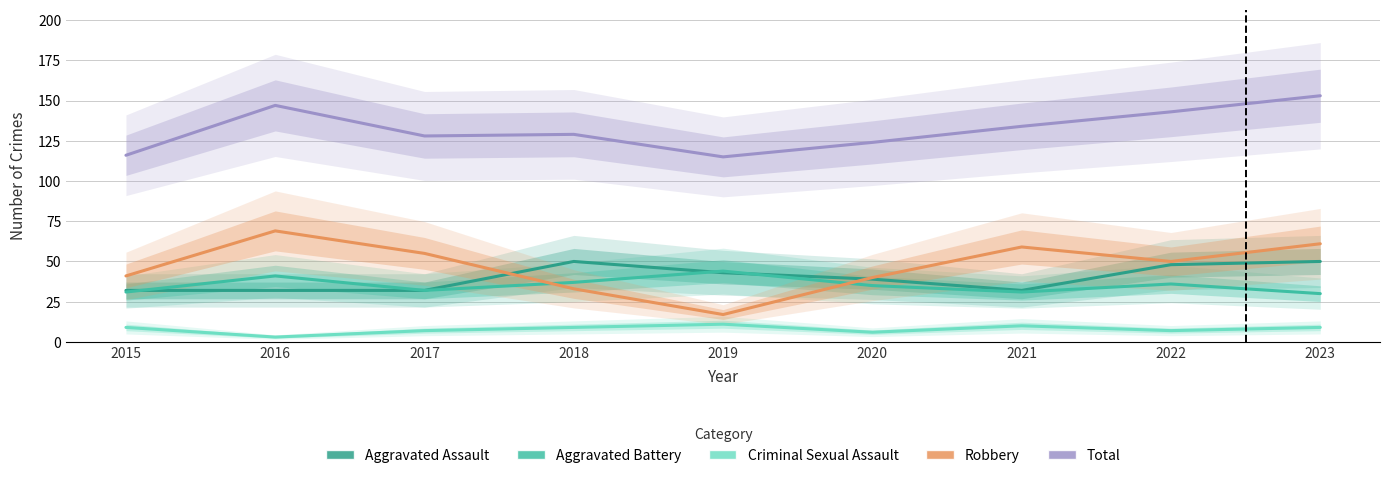

What are all the series names shown in the legend?

Aggravated Assault, Aggravated Battery, Criminal Sexual Assault, Robbery, Total